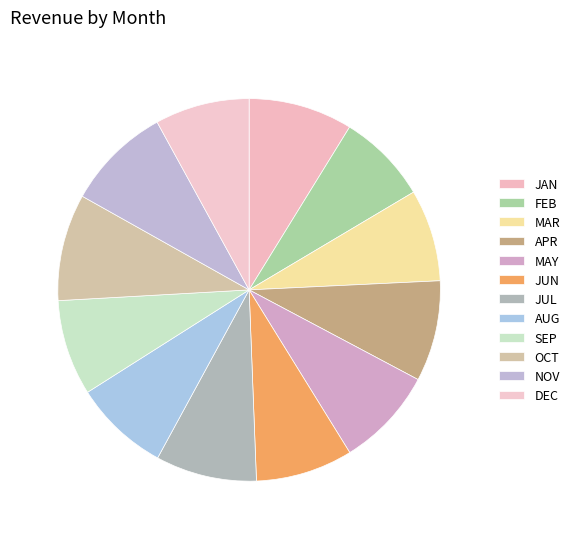

How many segments does this pie chart have?

12